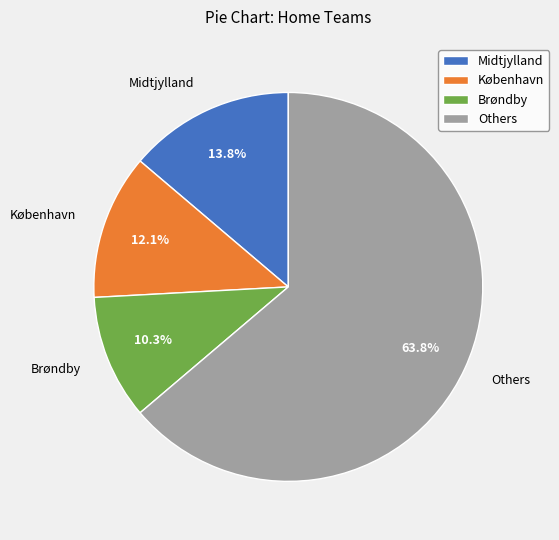

What percentage do Brøndby and Midtjylland together represent?

24.1%